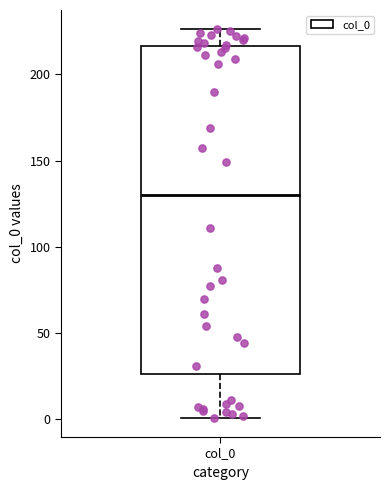

Transcribe this box plot: give where the median line is, the range the box spans, and where the two whiskers end, as read against the y-axis. The values are not printed on the chart, so give them approximately, as read against the axis.

median 130, box 25 to 215, whiskers 0 to 225